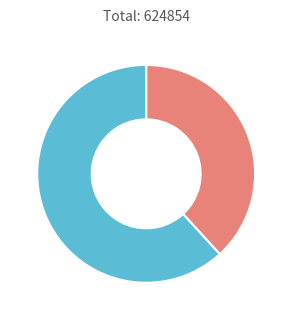

Is there any slice that represents more than half of the pie?

Yes